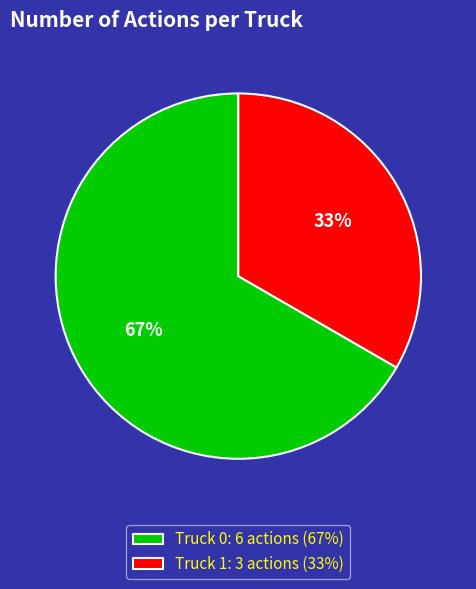

Which slice is the smallest?

Truck 1